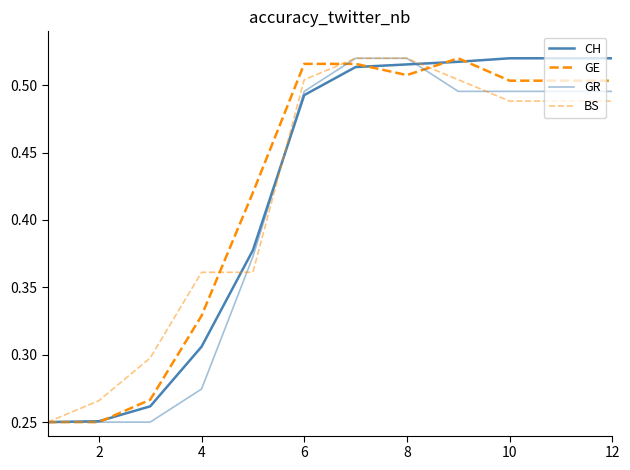

How many lines are shown in the chart?

4